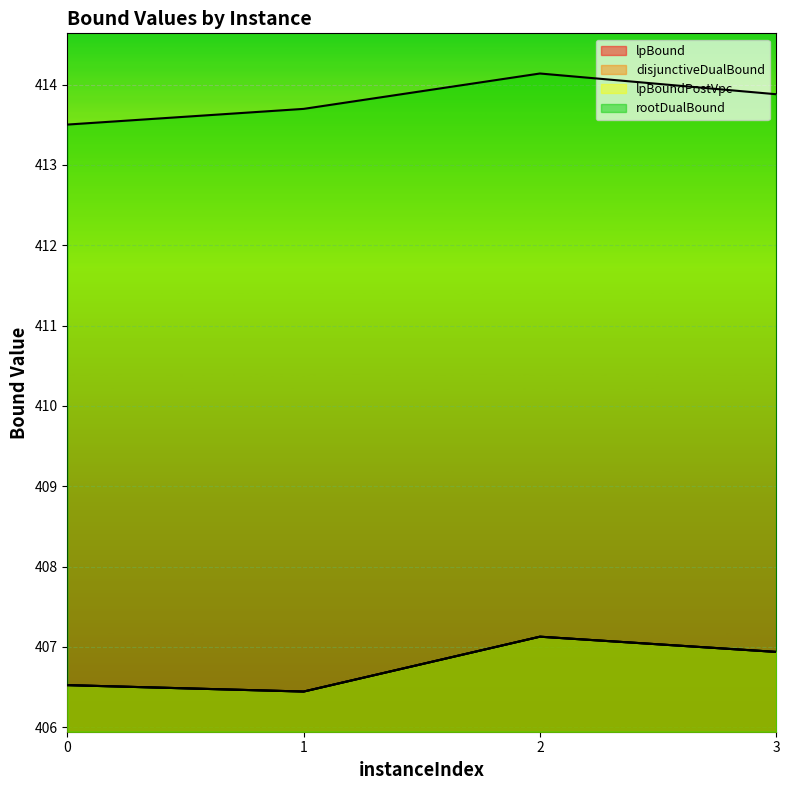

At which label does lpBound reach its minimum?

1